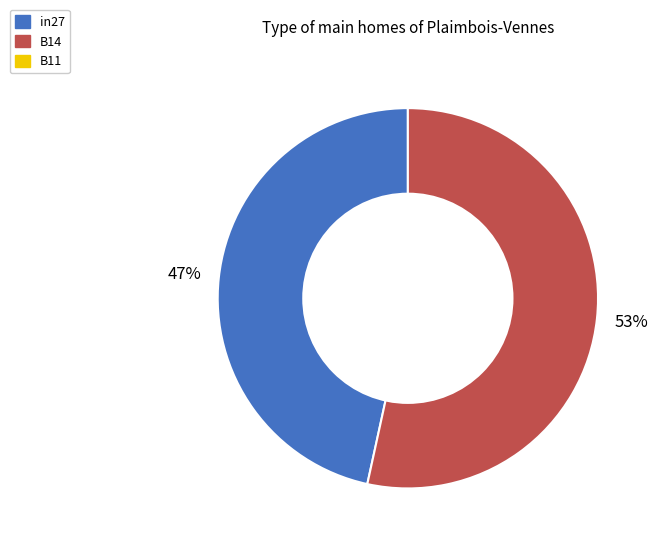

To the nearest percent, what is the average slice percentage?

50%